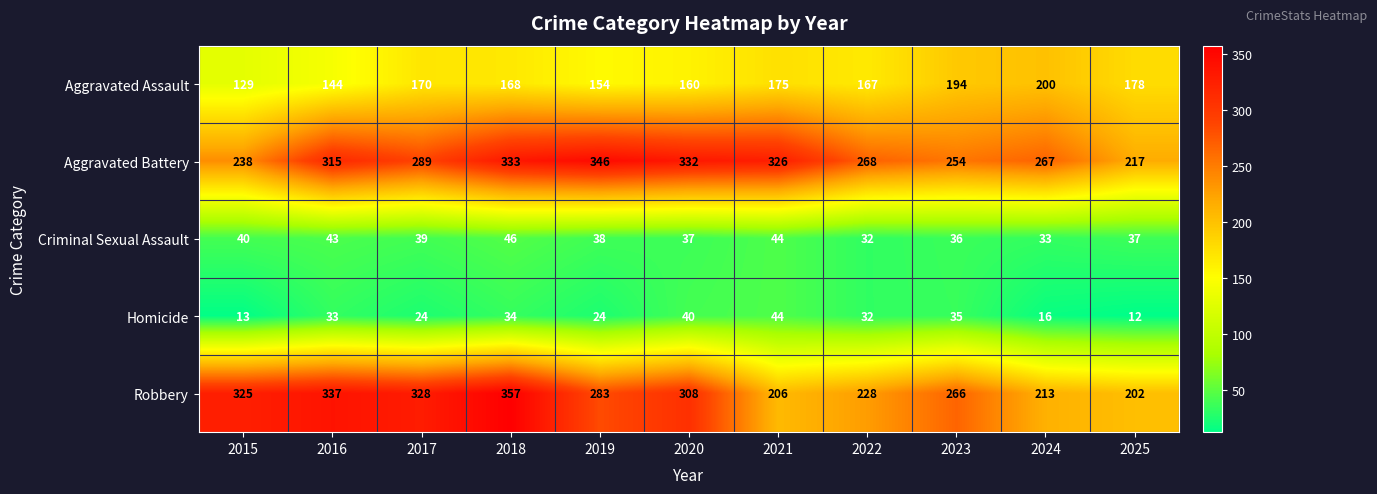

The value of Criminal Sexual Assault at 2021 is 62. True or false?

False